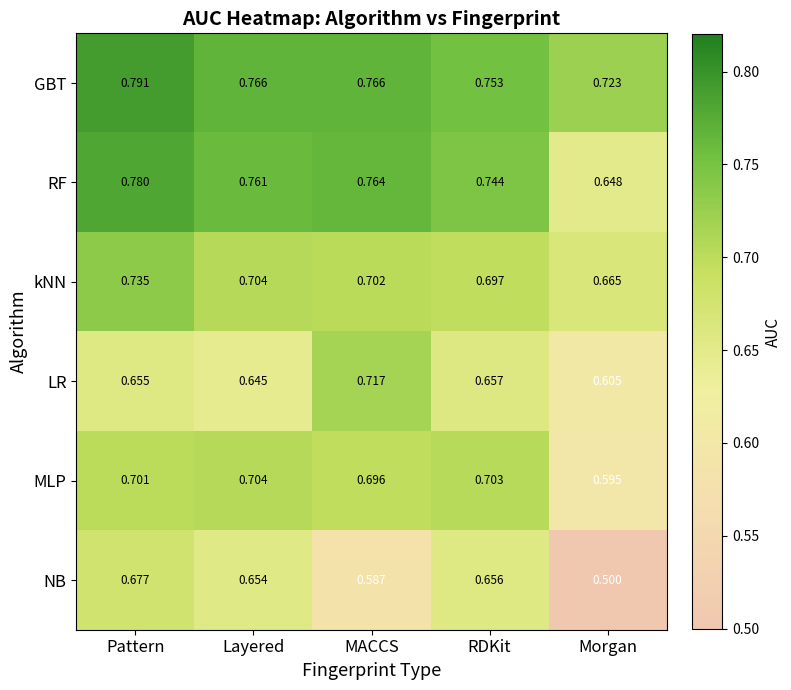

Is the value of LR at Layered greater than the value of kNN at Morgan?

No